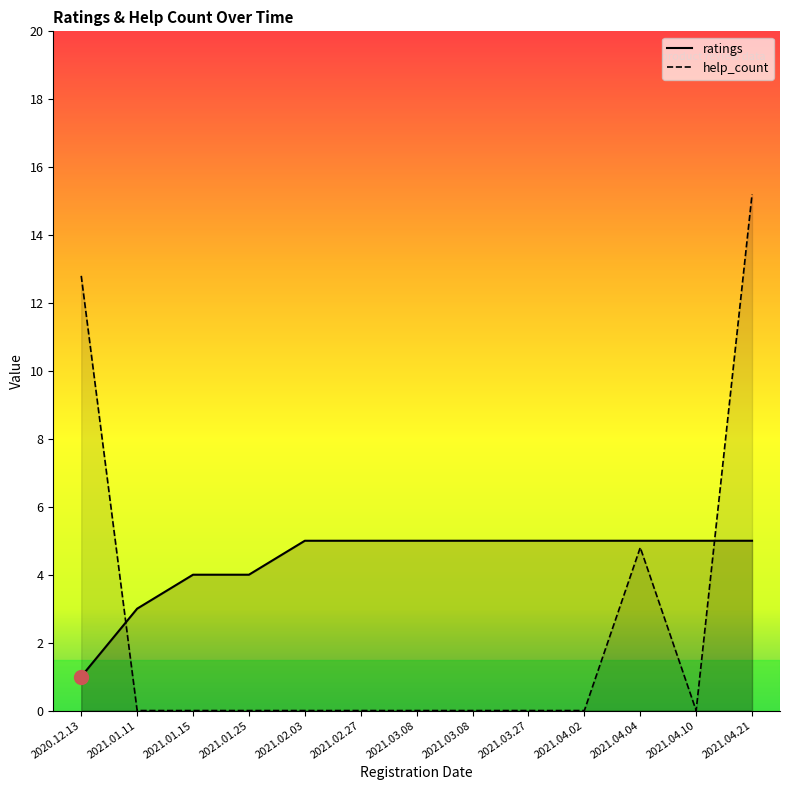

What is the label of the 4th point from the right?

2021.04.02